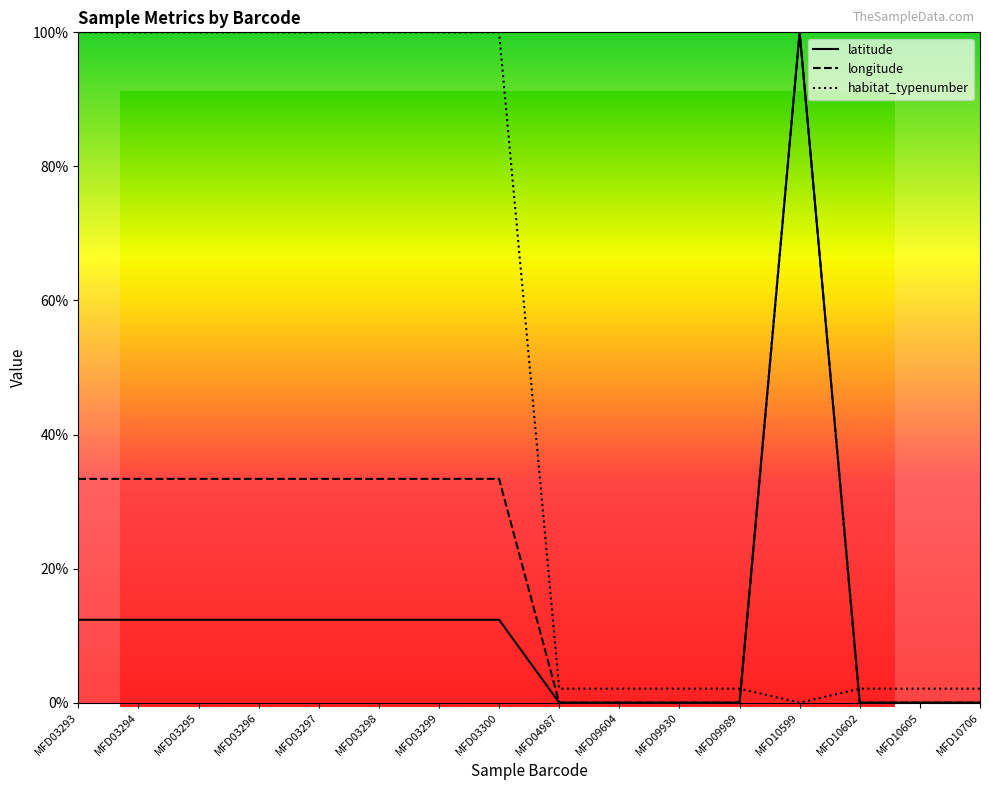

List the series in order of their overall mean, lowest first.

latitude, longitude, habitat_typenumber